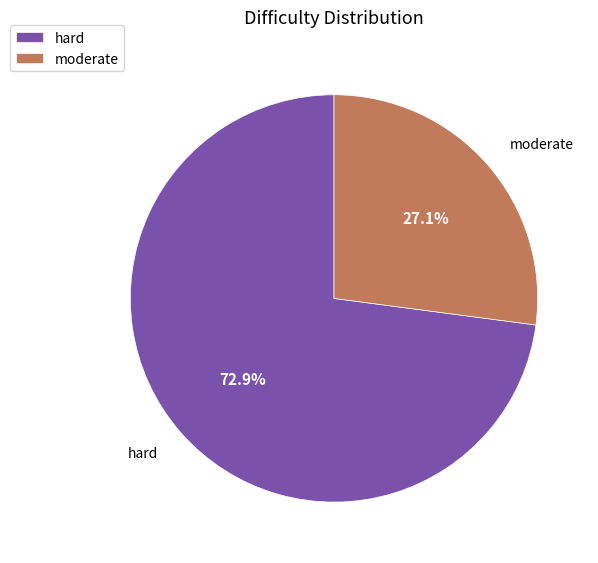

To the nearest percent, what is the average slice percentage?

50%